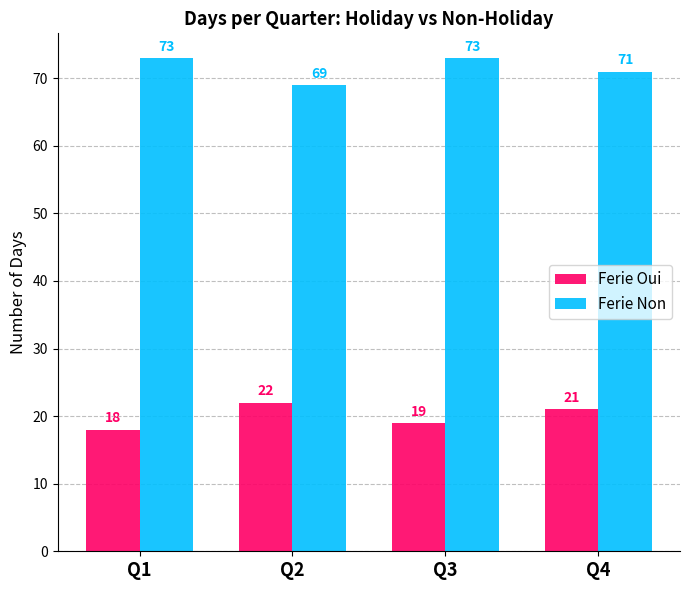

Rank the series by their average value, from highest to lowest.

Ferie Non, Ferie Oui